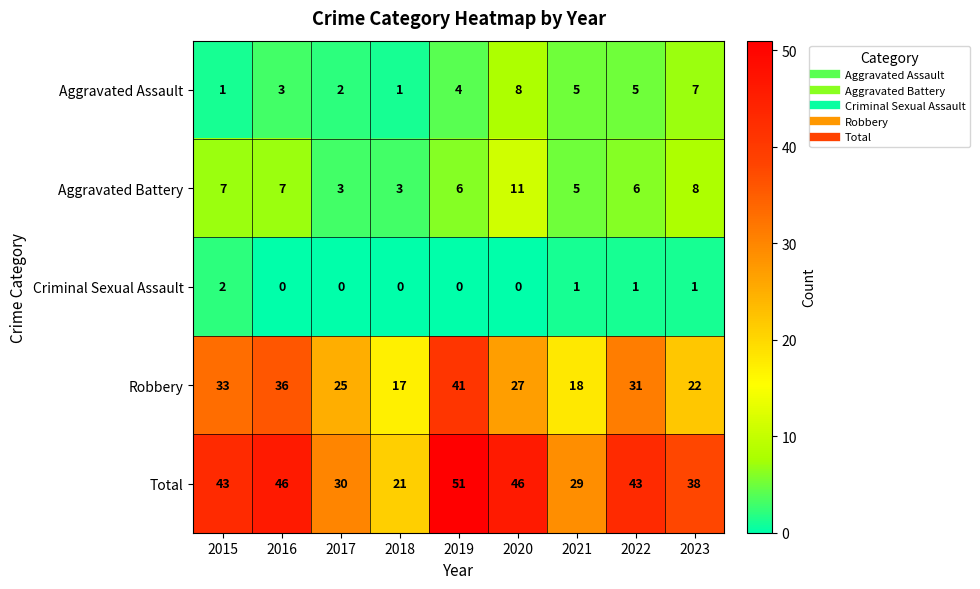

At which category is the sum across all series the highest?

2019